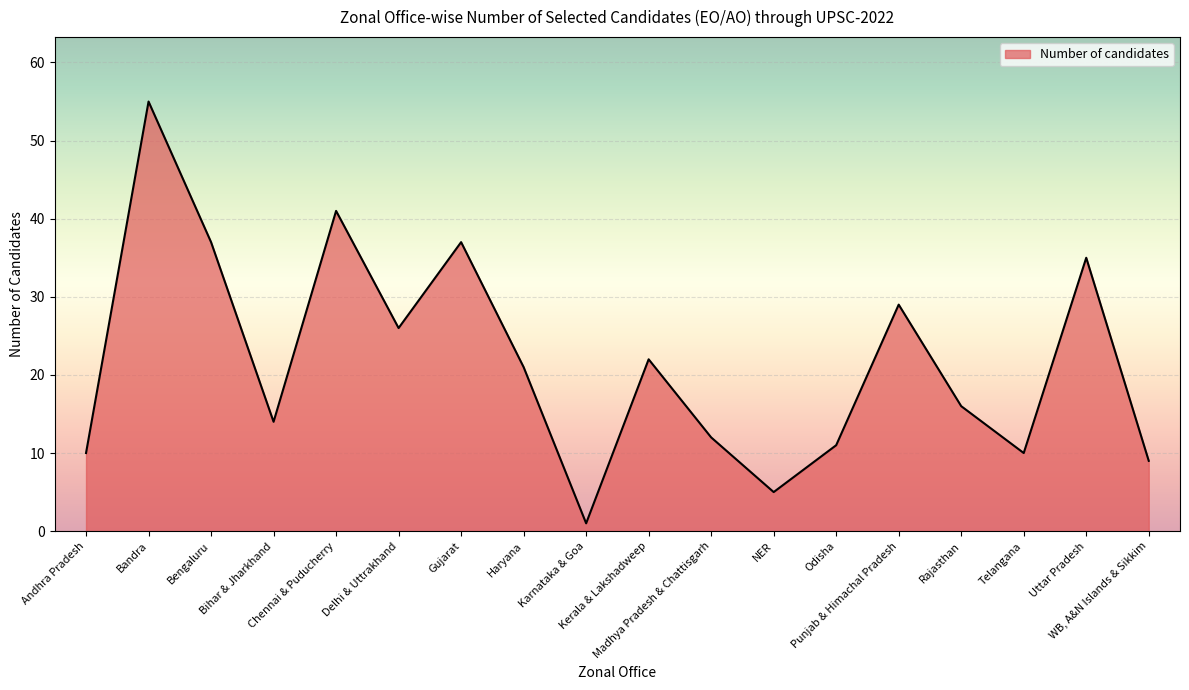

True or false: the data has more than 1 interior local peaks.

True